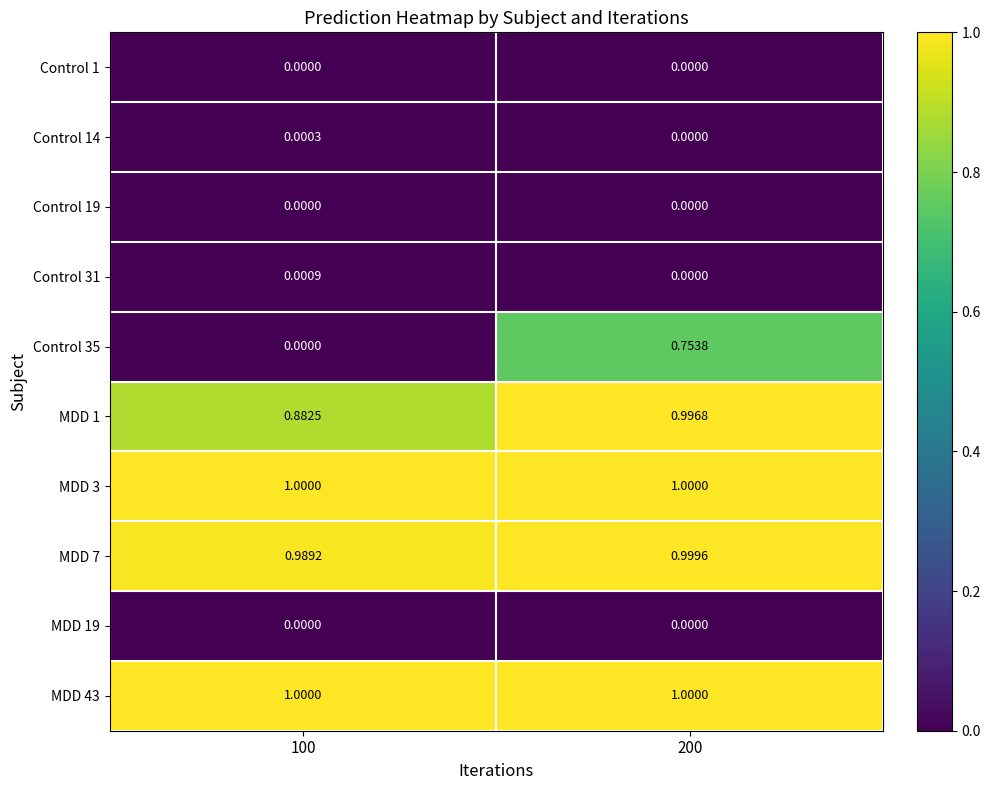

At how many categories does at least one series exceed 0?

2